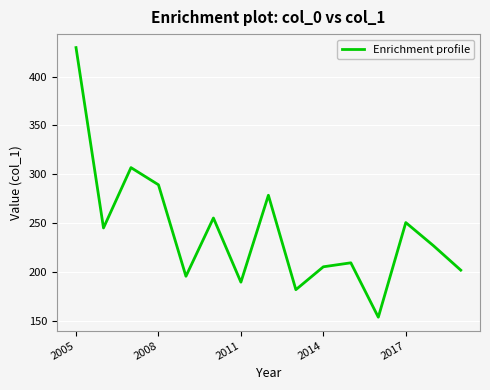

What is the greatest value displayed?

429.8